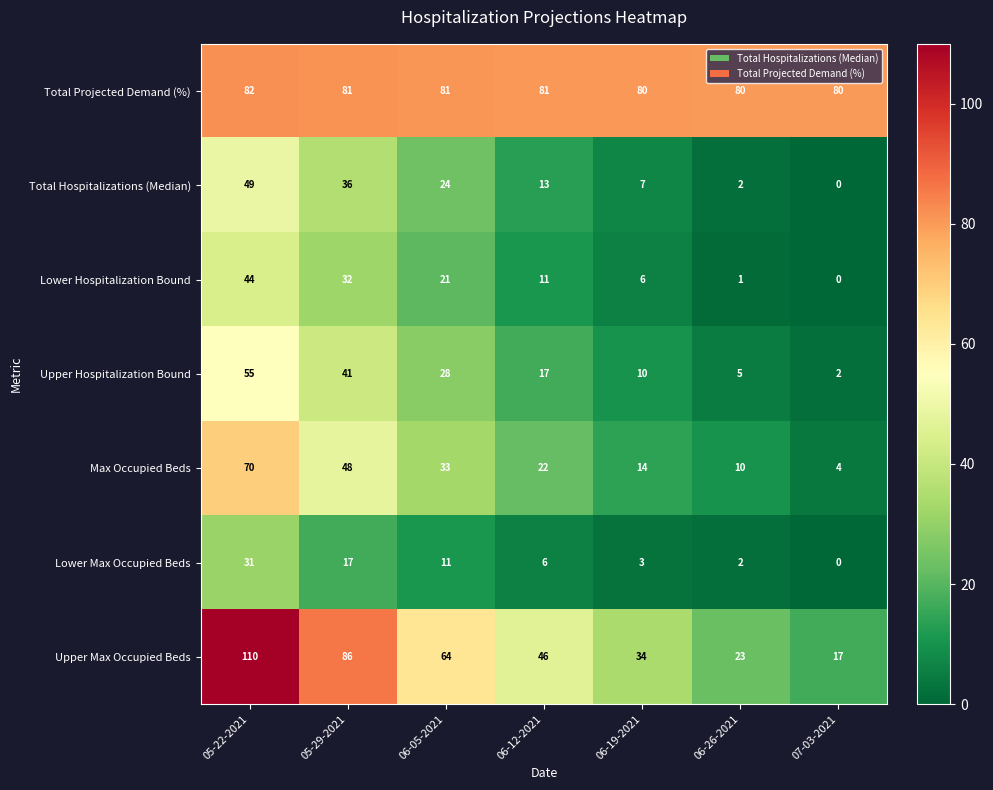

What is the difference between the maximum and minimum values in the Lower Max Occupied Beds series?

31